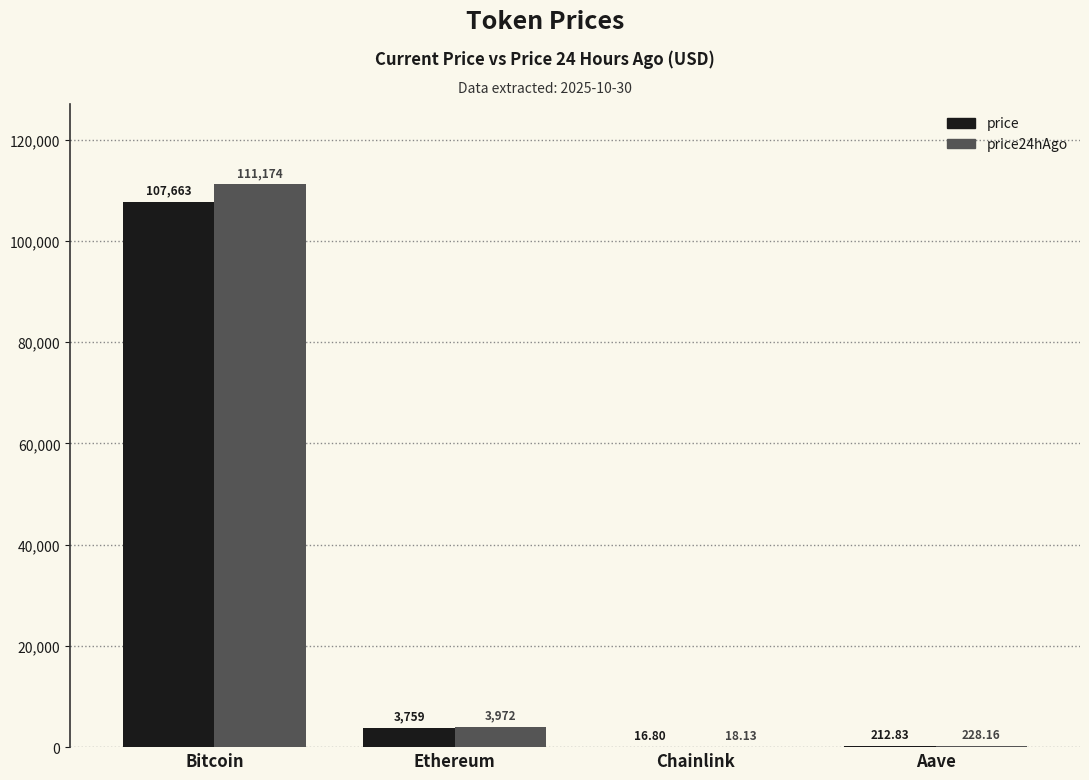

Which series changed the most between Bitcoin and Ethereum?

price24hAgo